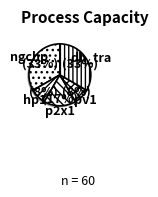

To the nearest percent, what is the difference between the largest and smallest slice percentages?

25%